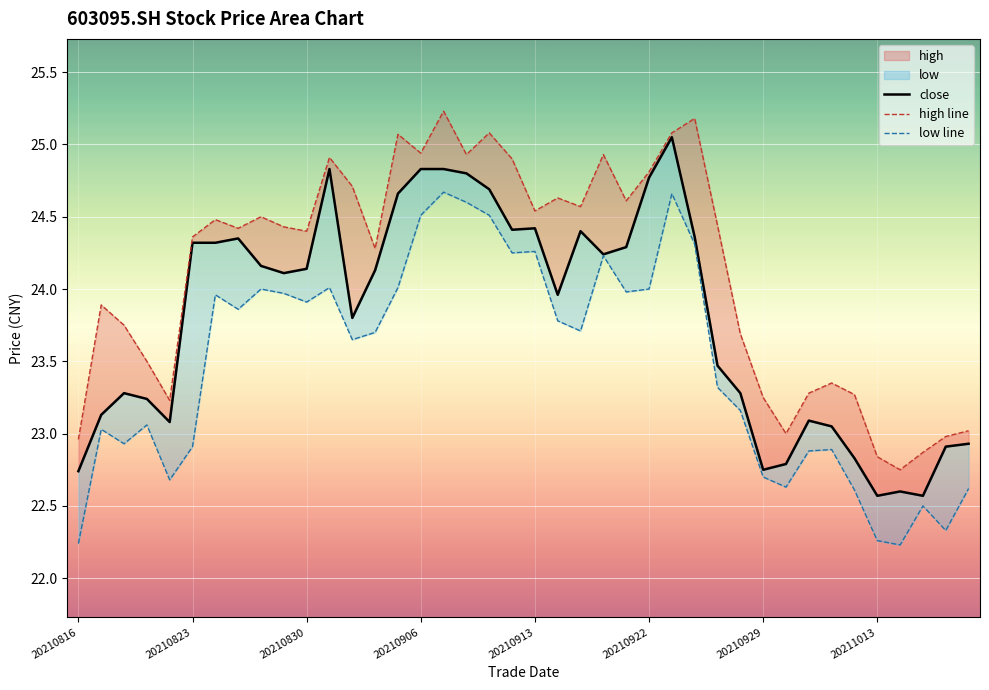

What is the value of the high line point at the 8th from the left?

24.4